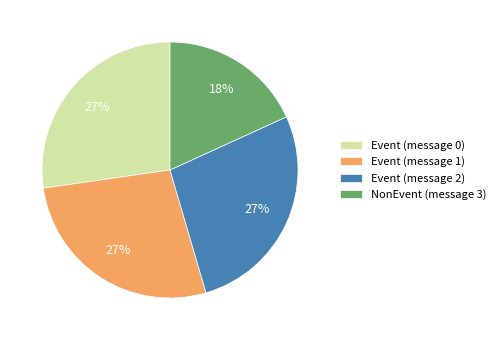

Combined, do Event (message 2) and NonEvent (message 3) account for over 50%?

No